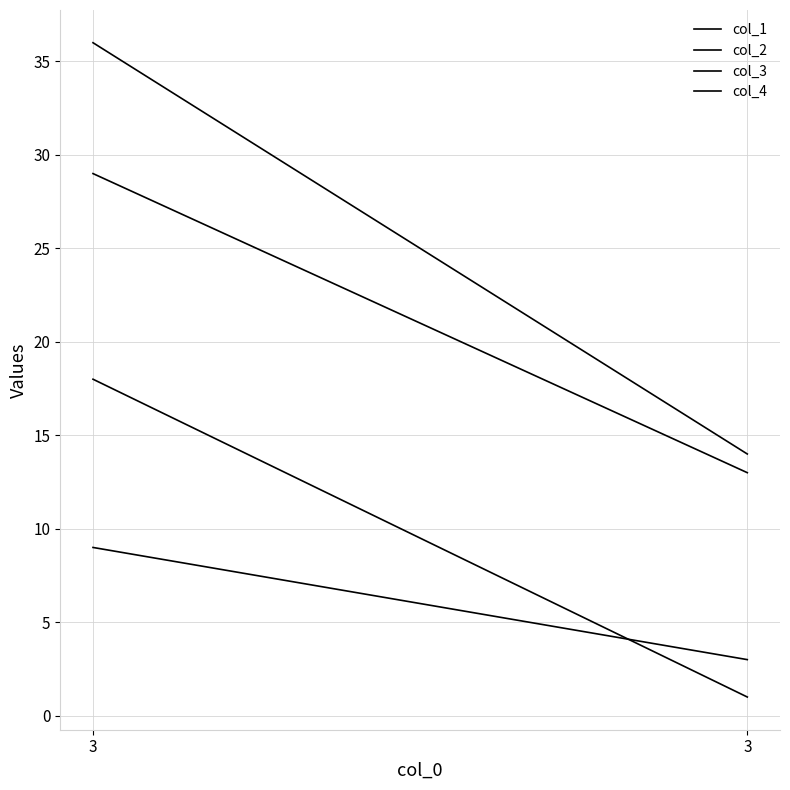

At which category is the sum across all series the highest?

3